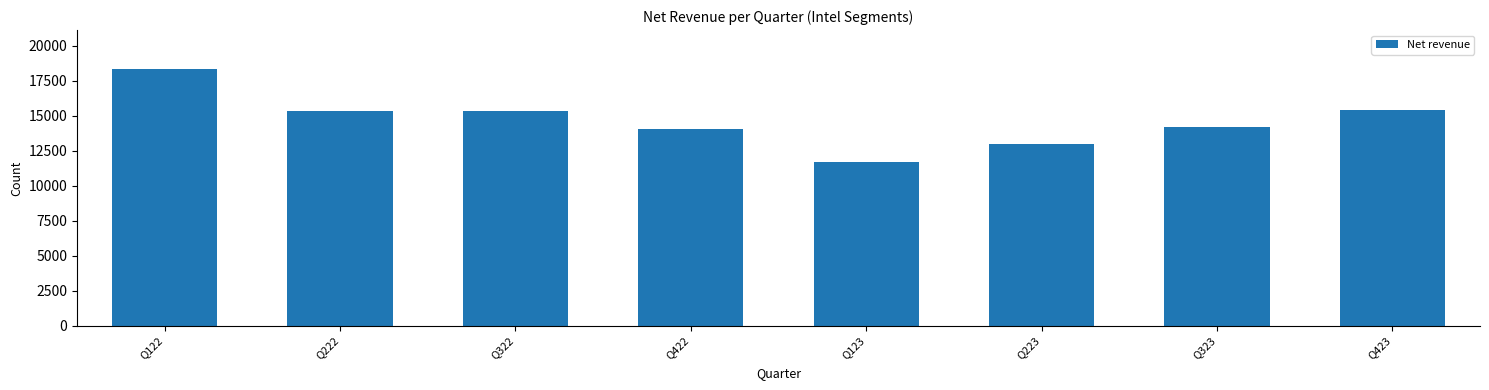

What is the label of the 3rd bar from the left?

Q322